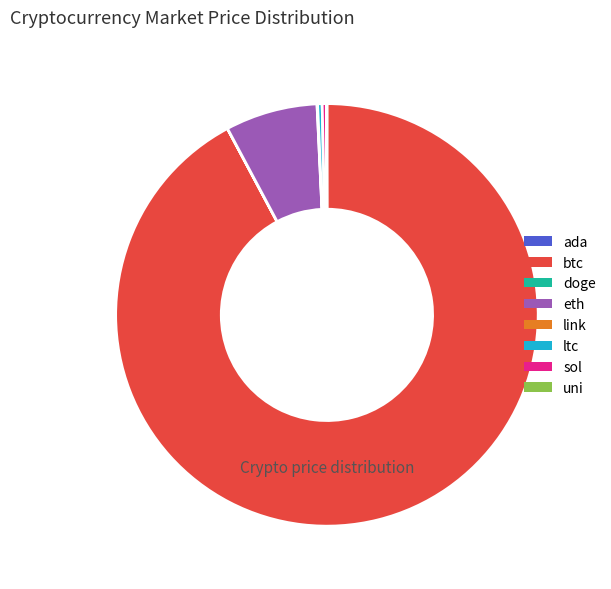

The sol slice represents 8% of the pie. True or false?

False